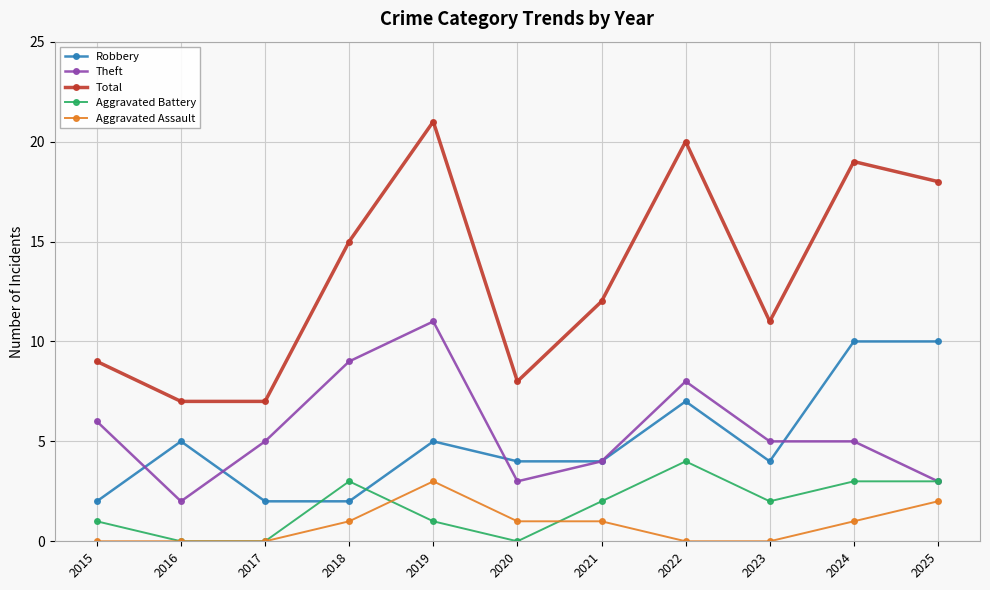

At which category is the sum across all series the highest?

2019